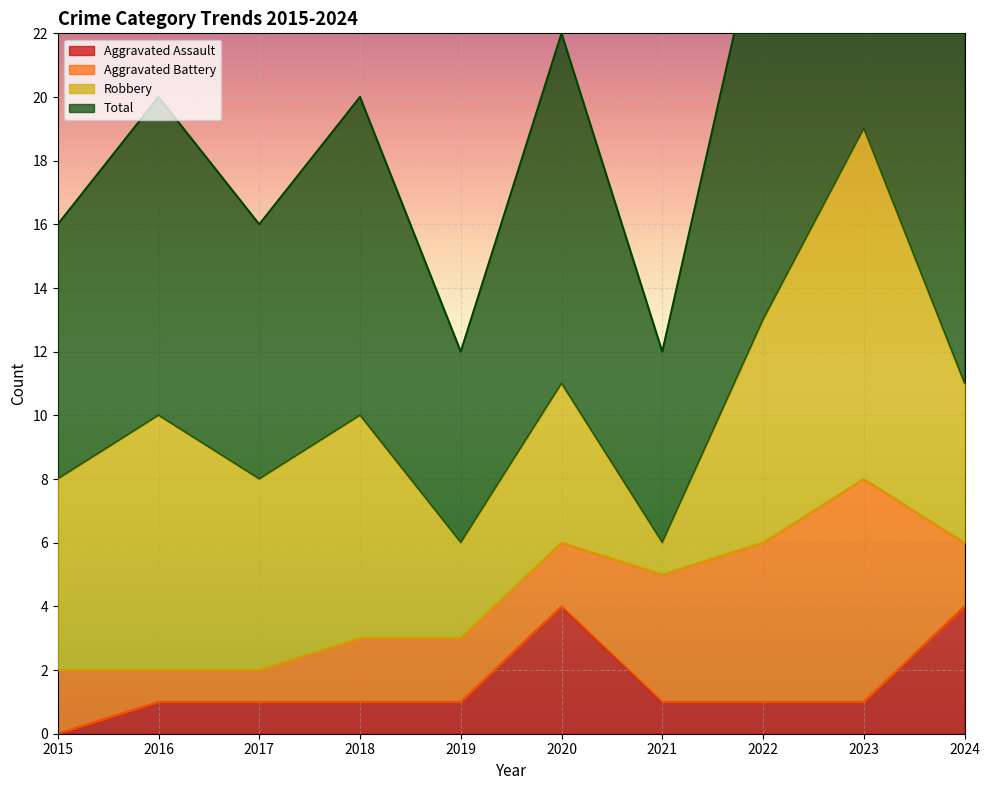

List the labels in order of Aggravated Assault value, largest first.

2020, 2024, 2016, 2017, 2018, 2019, 2021, 2022, 2023, 2015